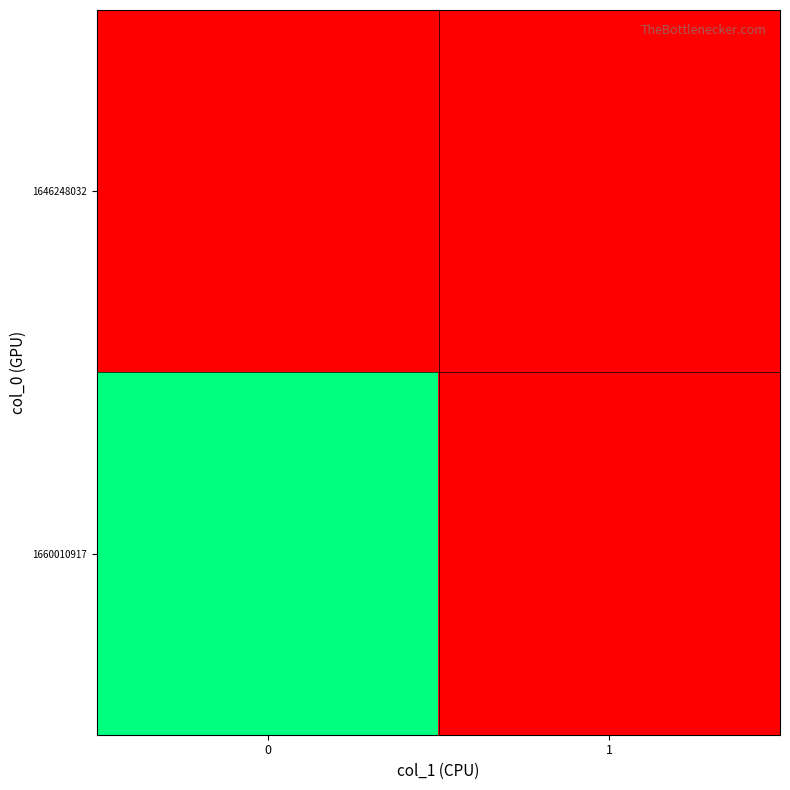

Which series has the widest spread of values?

1660010917